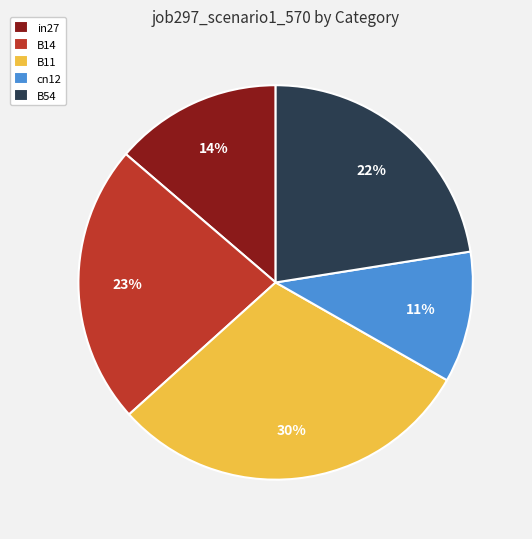

Do cn12 and B14 together represent more than half of the pie?

No